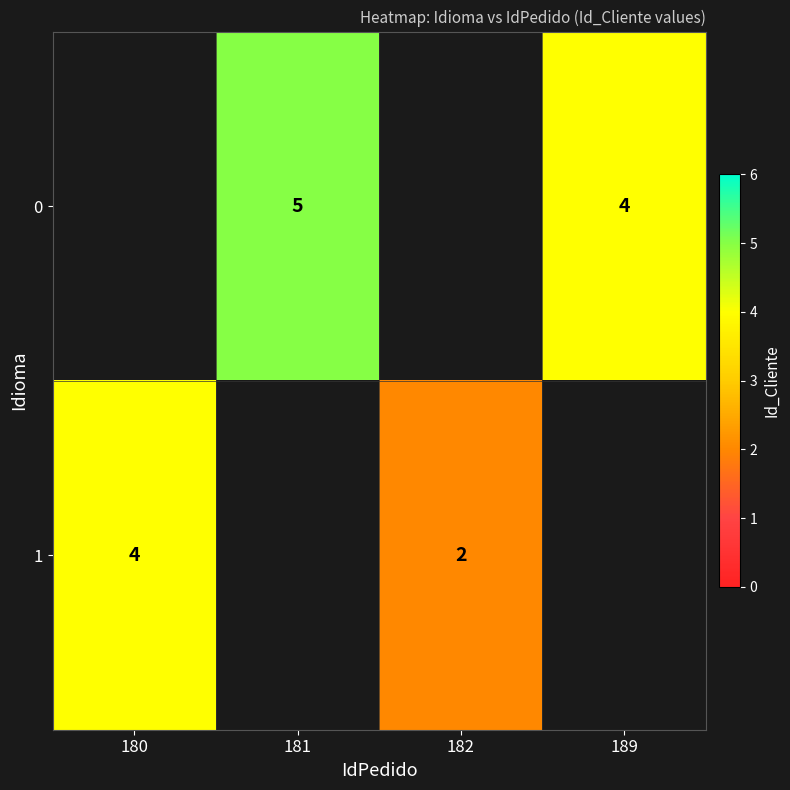

Is it true that 1 equals 1.3 at 182?

False